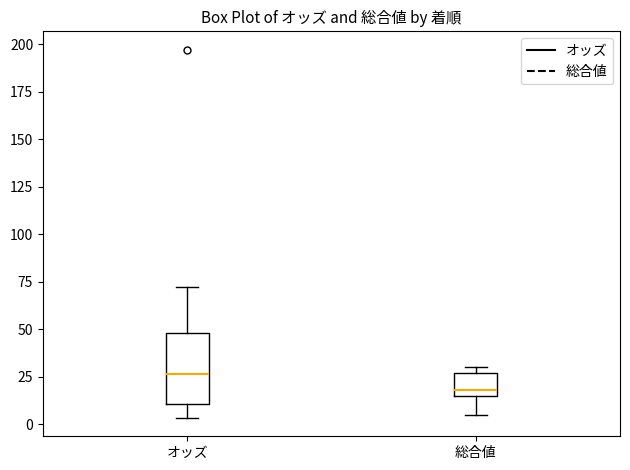

Comparing the boxes themselves (not the whiskers), which one is the tallest?

オッズ